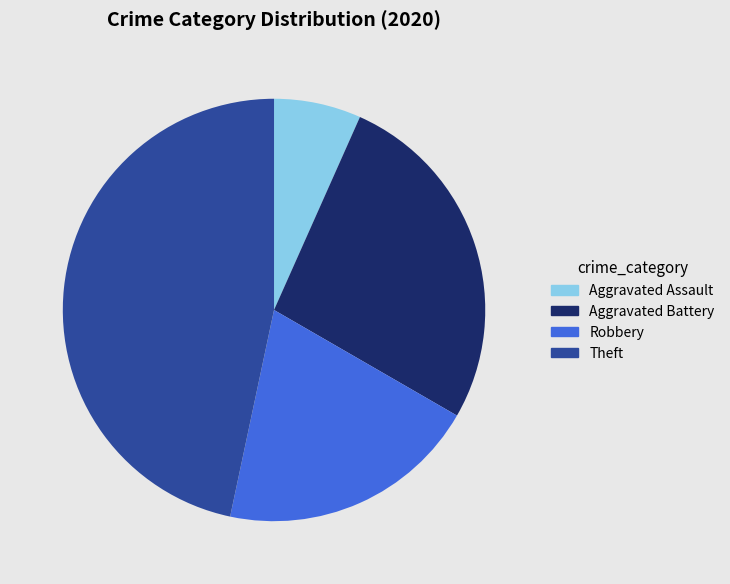

How many segments does this pie chart have?

4